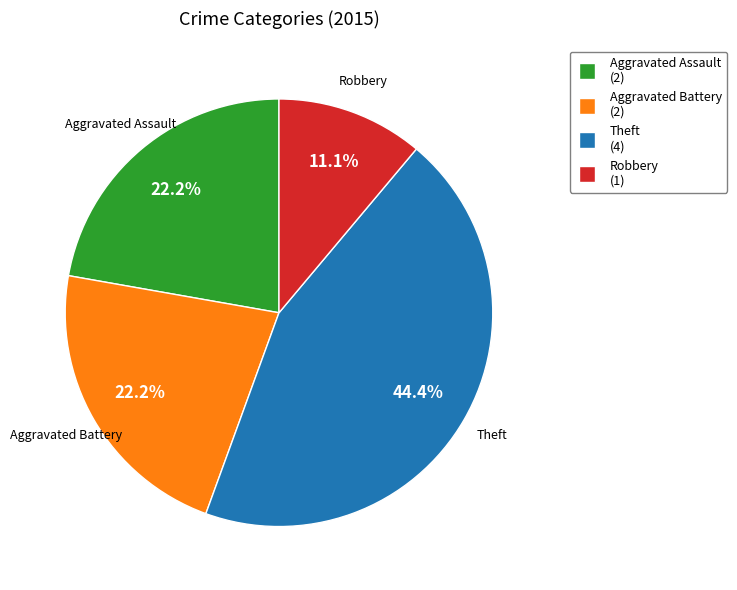

Approximately how many times larger is the value at Aggravated Battery compared to Theft?

0.5